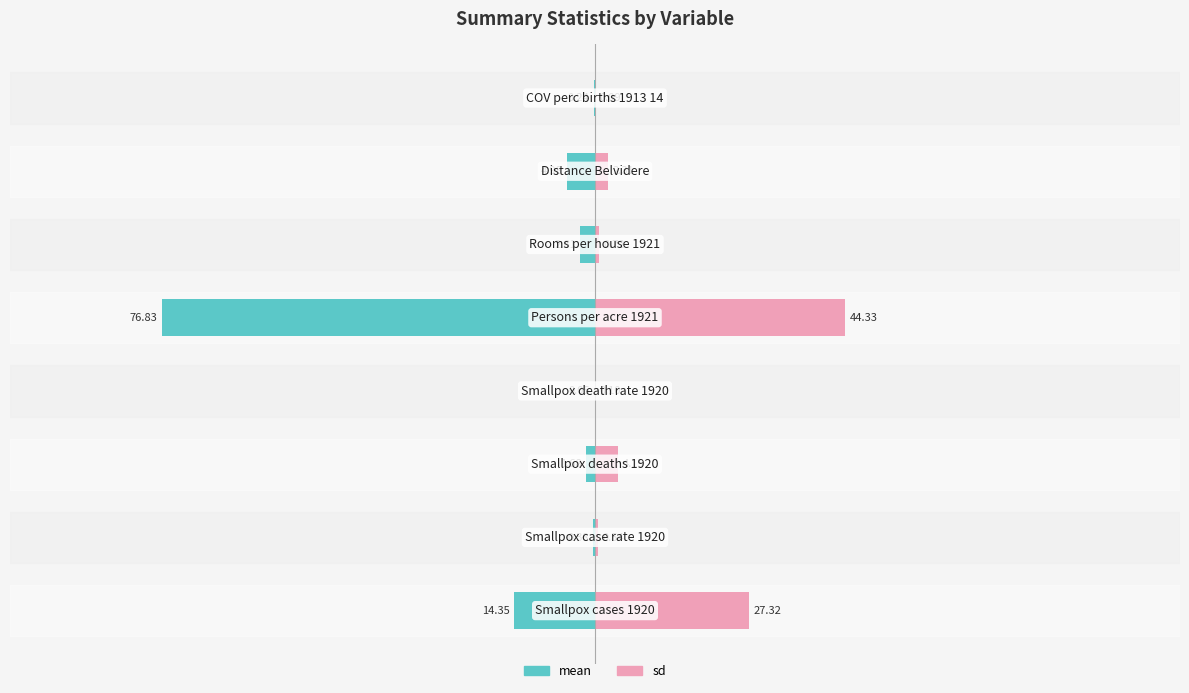

Which series changed the most between 0 and 3?

sd